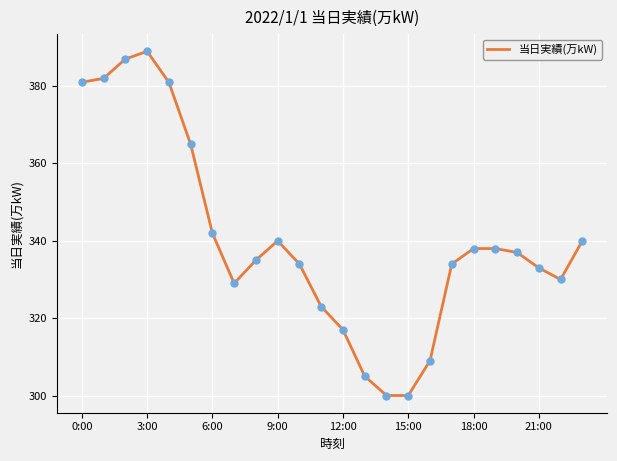

What is the difference between the maximum and minimum values?

89